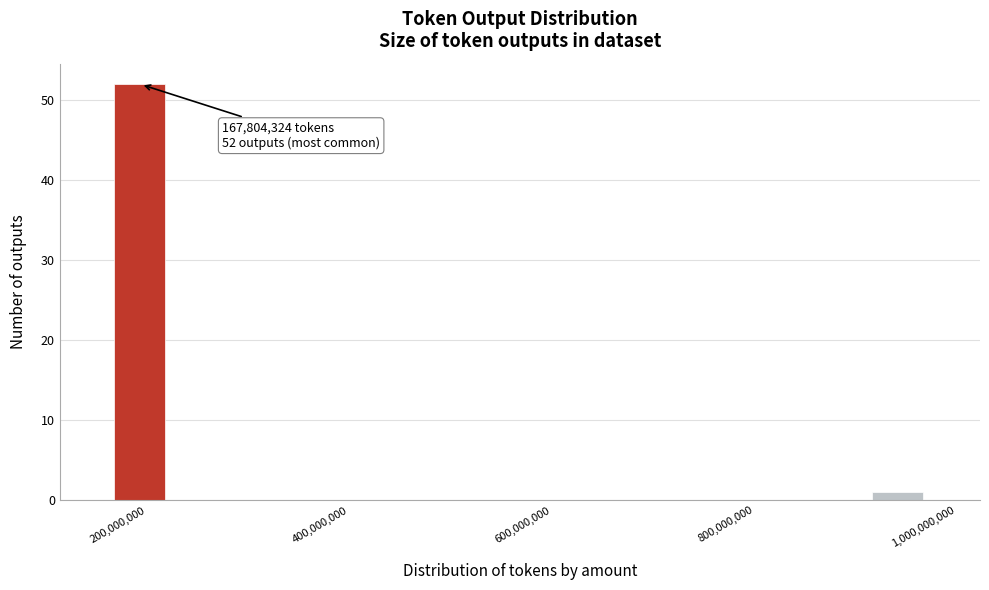

Read against the x-axis, roughly where is the centre of the tallest bar?

200000000